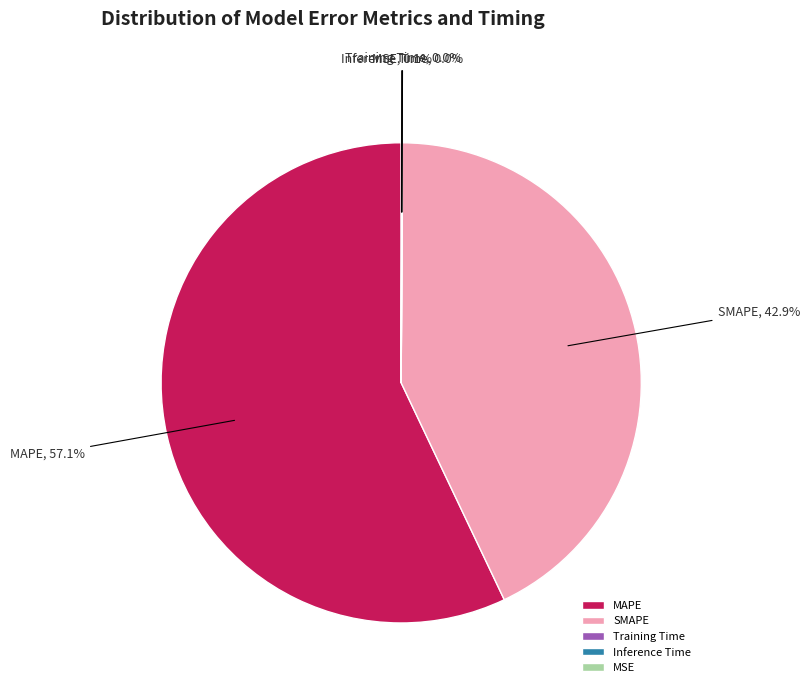

What is the largest slice in the pie chart?

MAPE